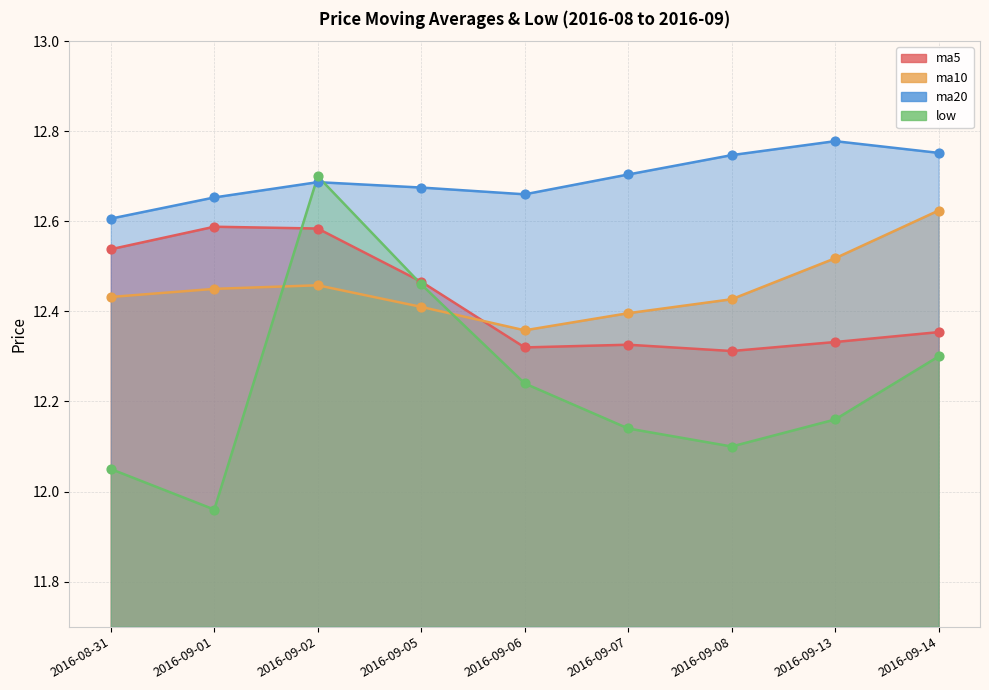

At which category is the sum across all series the highest?

2016-09-02